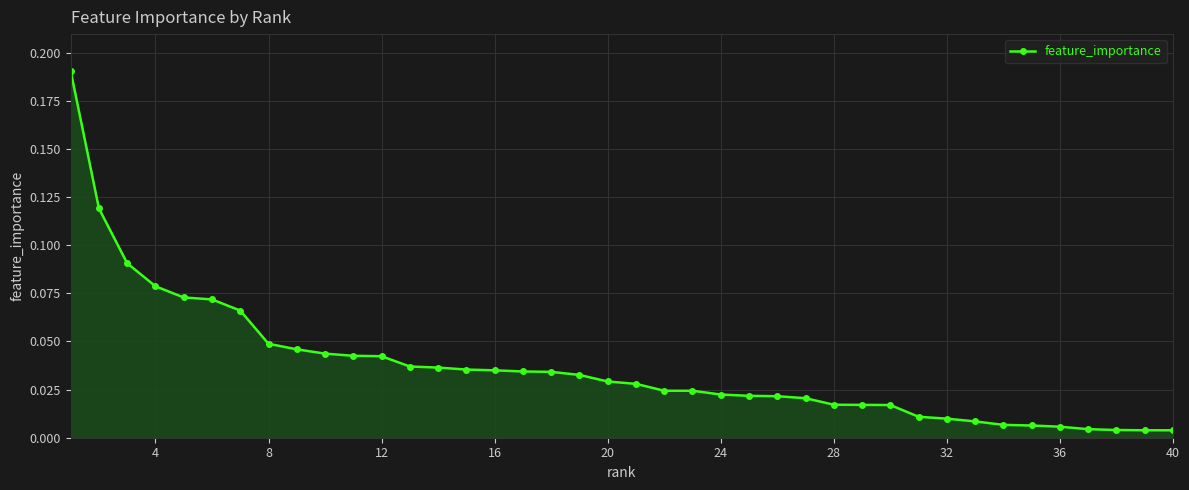

What is the sum of all values?

1.5